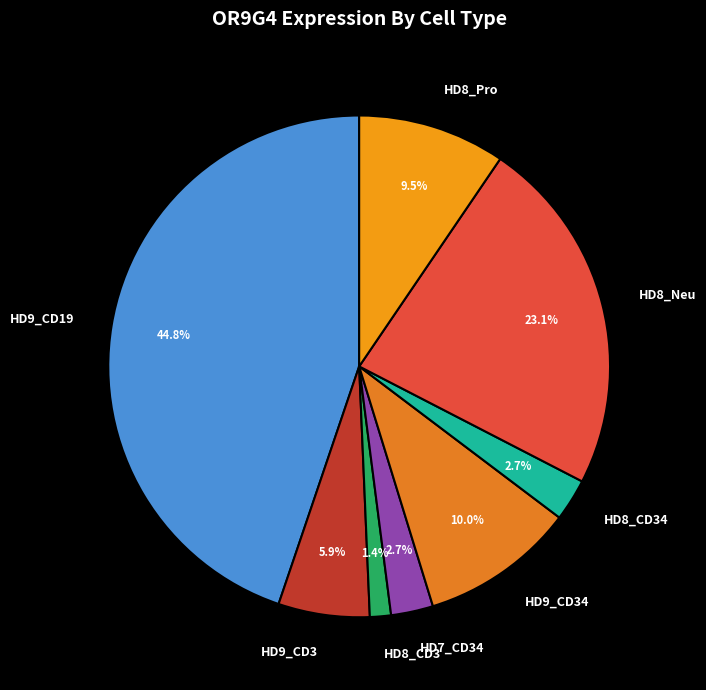

To the nearest percent, what is the average slice percentage?

12%